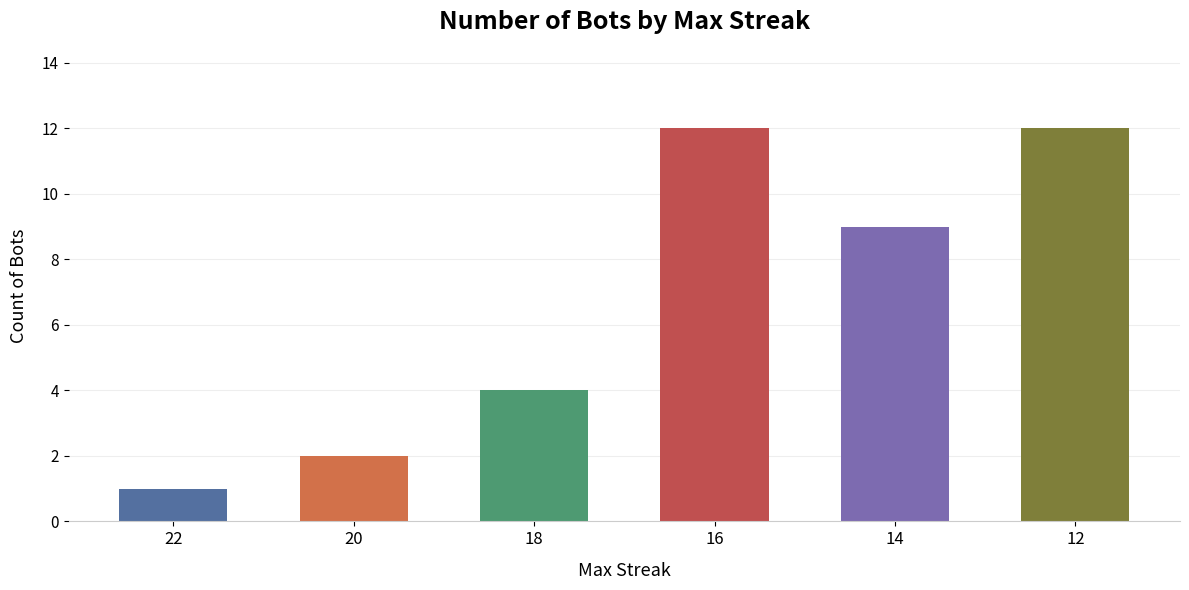

Are the bars grouped side by side (vs. stacked)?

No